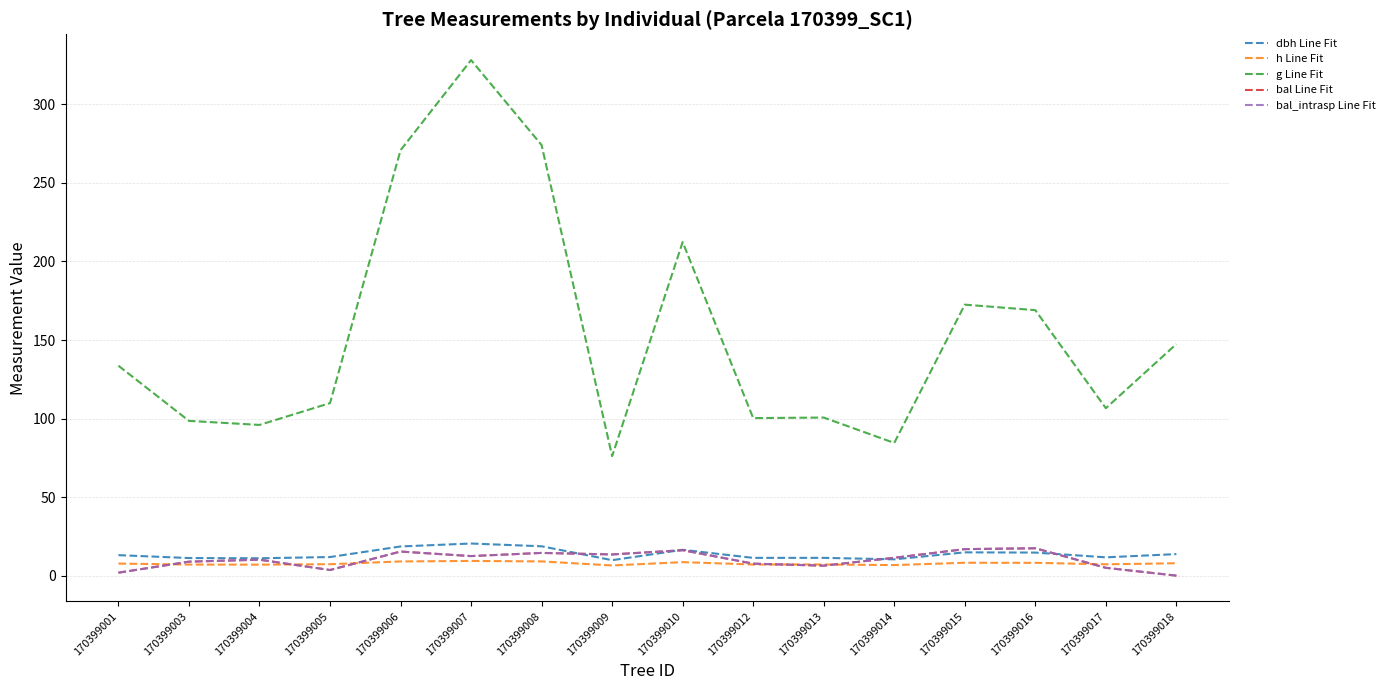

Between 170399005 and 170399014, which series saw the biggest shift?

g Line Fit